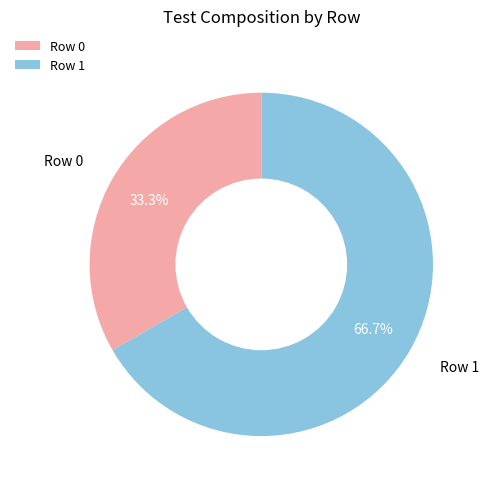

What is the ratio of the value at Row 0 to the value at Row 1?

0.5